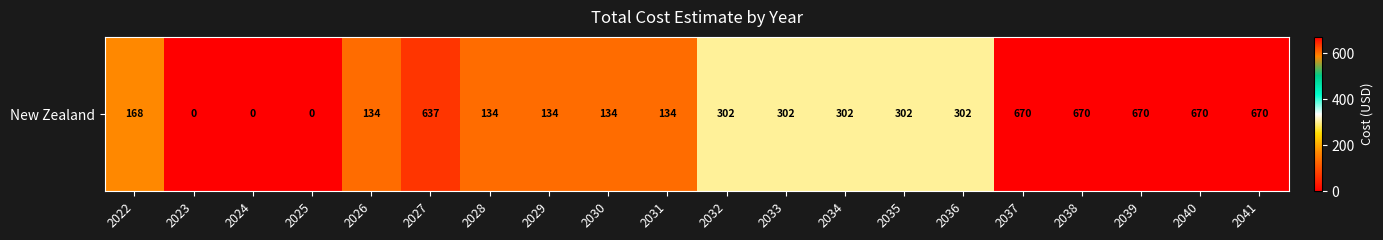

Rank the categories by value from lowest to highest.

2023, 2024, 2025, 2026, 2028, 2029, 2030, 2031, 2022, 2032, 2033, 2034, 2035, 2036, 2027, 2037, 2038, 2039, 2040, 2041